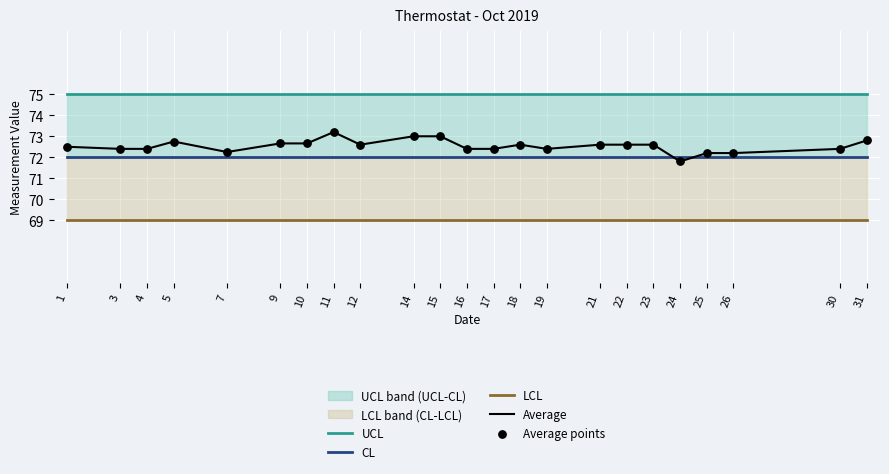

Is the value of Average at 12 greater than the value of LCL at 3?

Yes